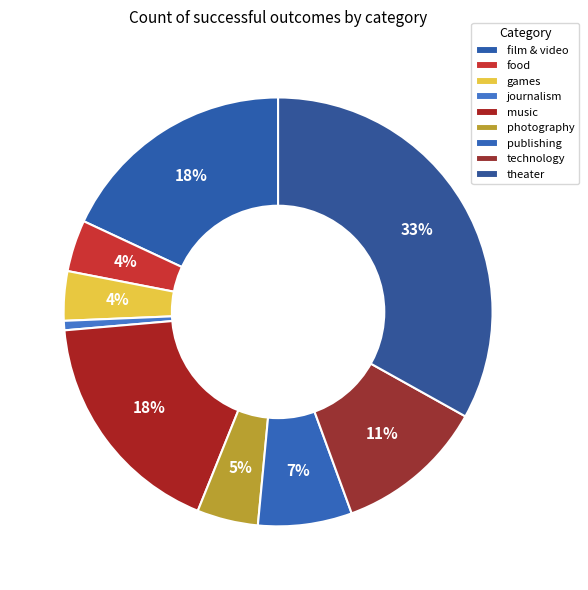

To the nearest percent, what percentage of the pie is journalism?

1%